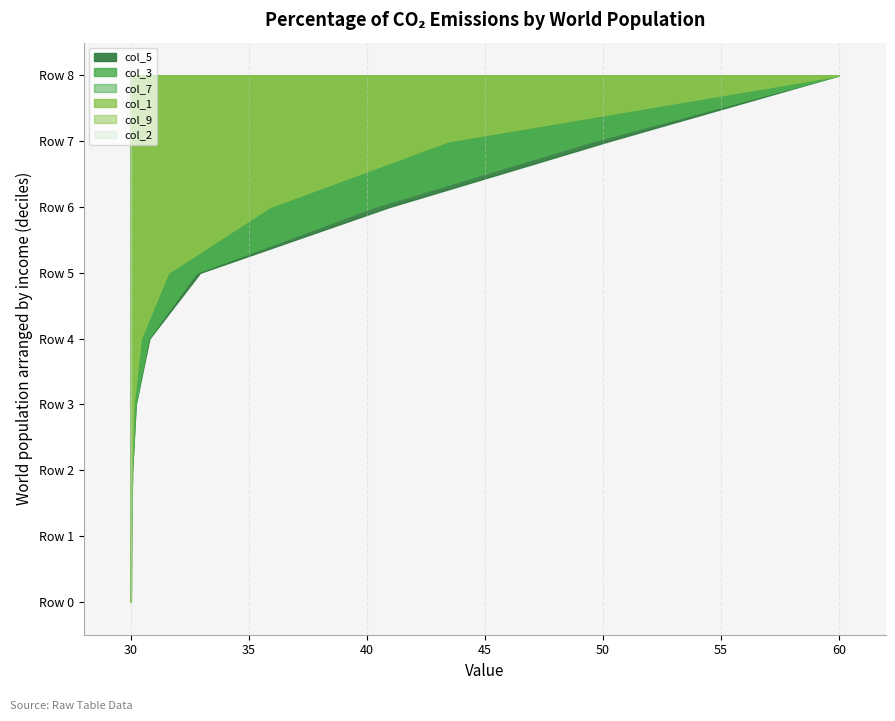

Reading left to right, what are all the values shown in this chart?

col_1: Row 0=30.0	Row 1=30.0	Row 2=30.0	Row 3=30.1	Row 4=30.4	Row 5=31.6	Row 6=35.9	Row 7=43.4	Row 8=60.0
col_3: Row 0=30.0	Row 1=30.0	Row 2=30.1	Row 3=30.2	Row 4=30.7	Row 5=32.8	Row 6=40.3	Row 7=49.5	Row 8=60.0
col_5: Row 0=30.0	Row 1=30.0	Row 2=30.1	Row 3=30.2	Row 4=30.8	Row 5=32.9	Row 6=41.0	Row 7=50.3	Row 8=60.0
col_7: Row 0=30.0	Row 1=30.0	Row 2=30.1	Row 3=30.2	Row 4=30.7	Row 5=32.8	Row 6=40.3	Row 7=49.5	Row 8=60.0
col_9: Row 0=30.0	Row 1=30.0	Row 2=30.0	Row 3=30.1	Row 4=30.4	Row 5=31.6	Row 6=35.9	Row 7=43.4	Row 8=60.0
col_2: Row 0=30.0	Row 1=30.0	Row 2=30.0	Row 3=30.0	Row 4=30.0	Row 5=30.0	Row 6=30.0	Row 7=30.0	Row 8=30.0